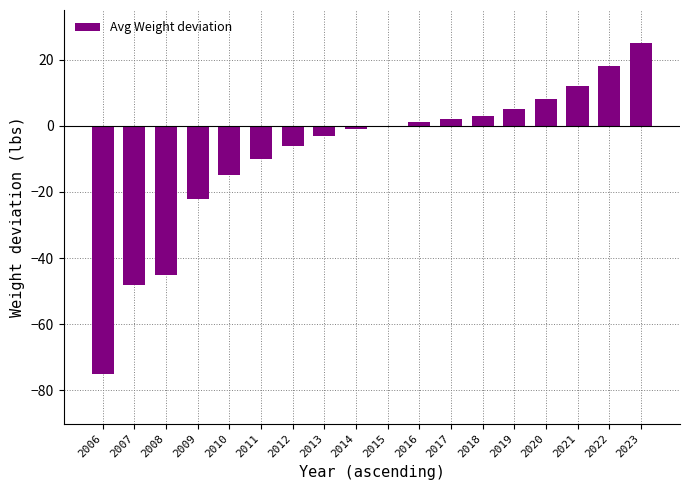

Approximately how many times larger is the value at 2017 compared to 2016?

2.0